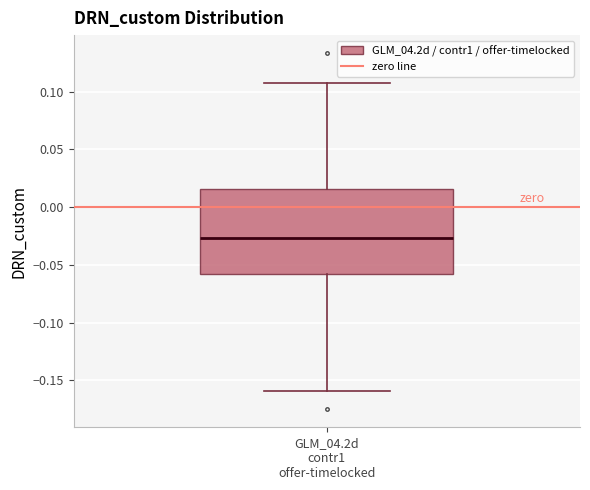

Read this box plot against the y-axis: the position of the median line, the range covered by the box, and the ends of both whiskers. The values are not printed on the chart, so give them approximately, as read against the axis.

median -0.025, box -0.060 to 0.015, whiskers -0.160 to 0.110